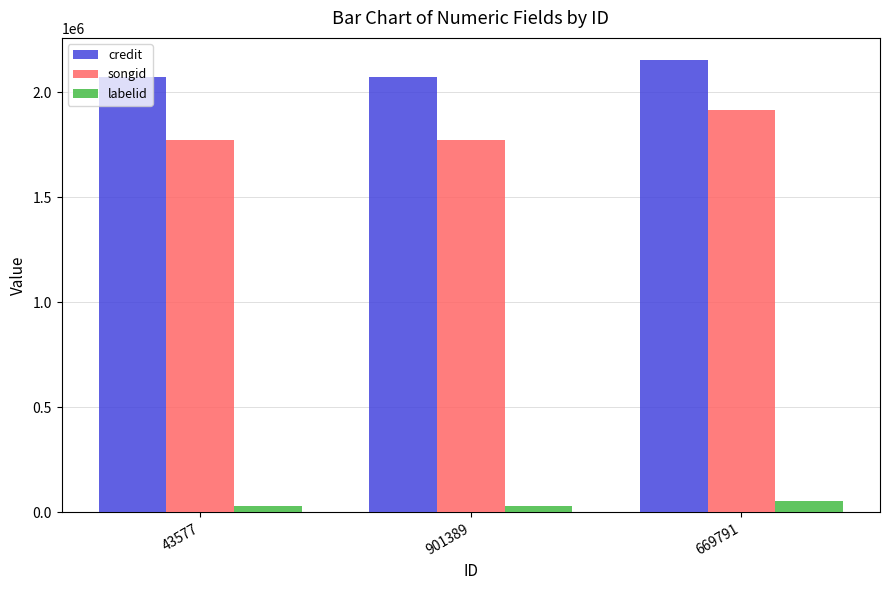

What is the maximum value shown in the chart?

2150213